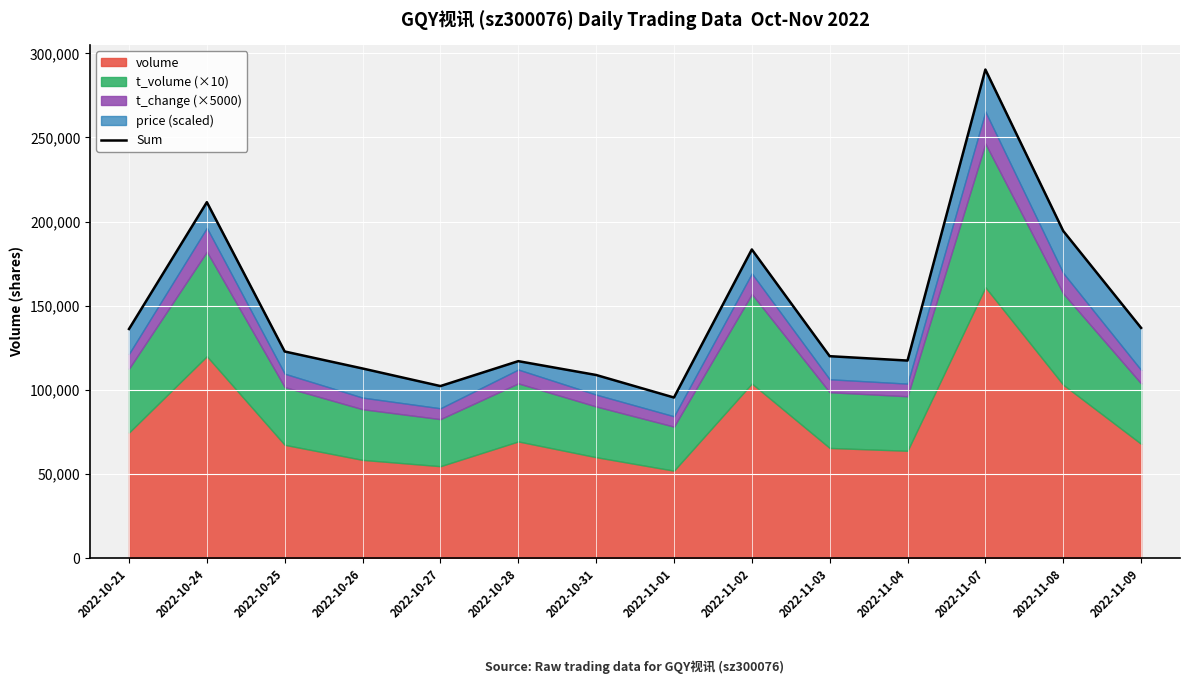

What is the label of the 6th point from the left?

2022-10-28